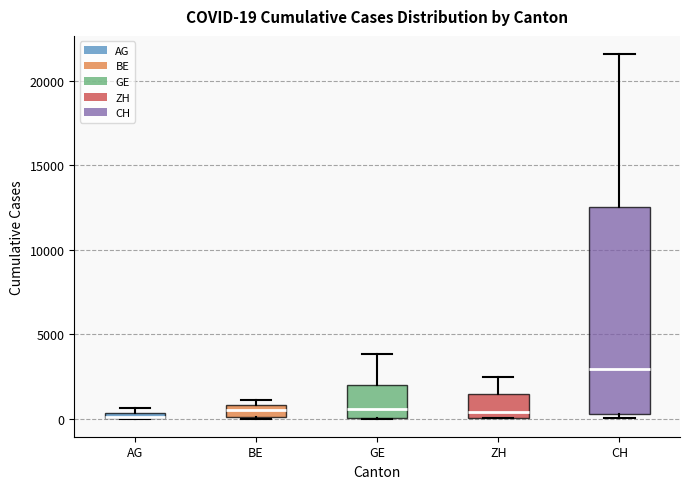

Which box is the tallest, from its lower edge to its upper edge?

CH